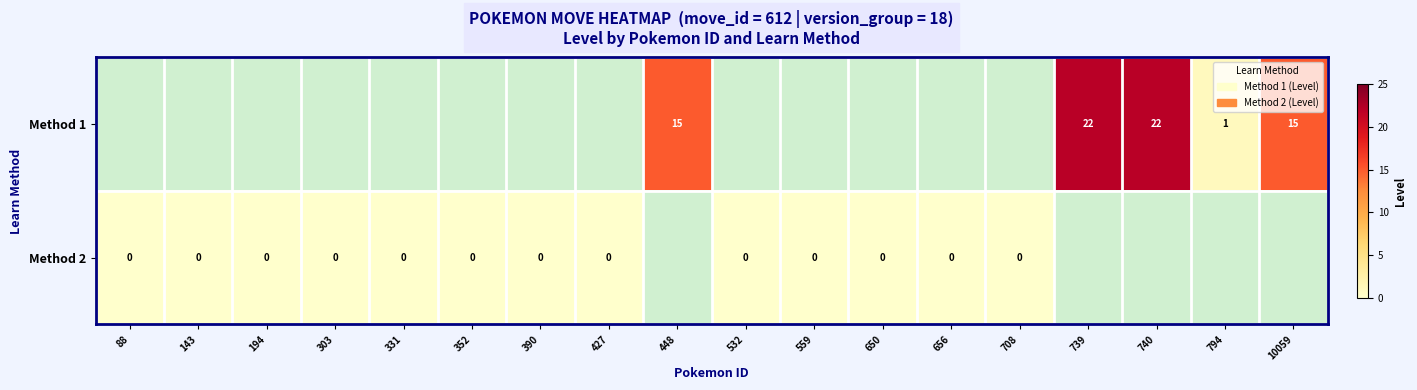

Which has a higher value, 532 or 656?

656